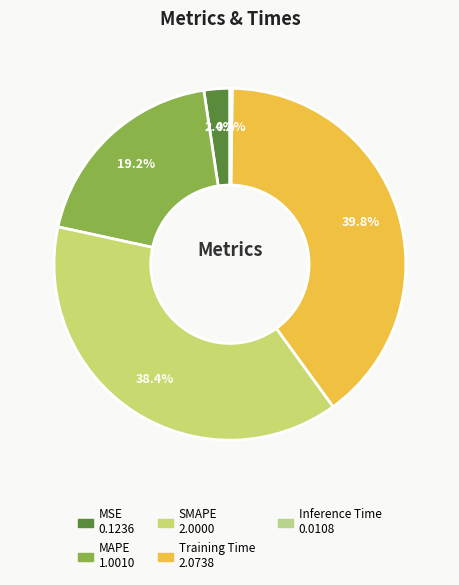

What portion of the pie excludes MAPE?

80.8%